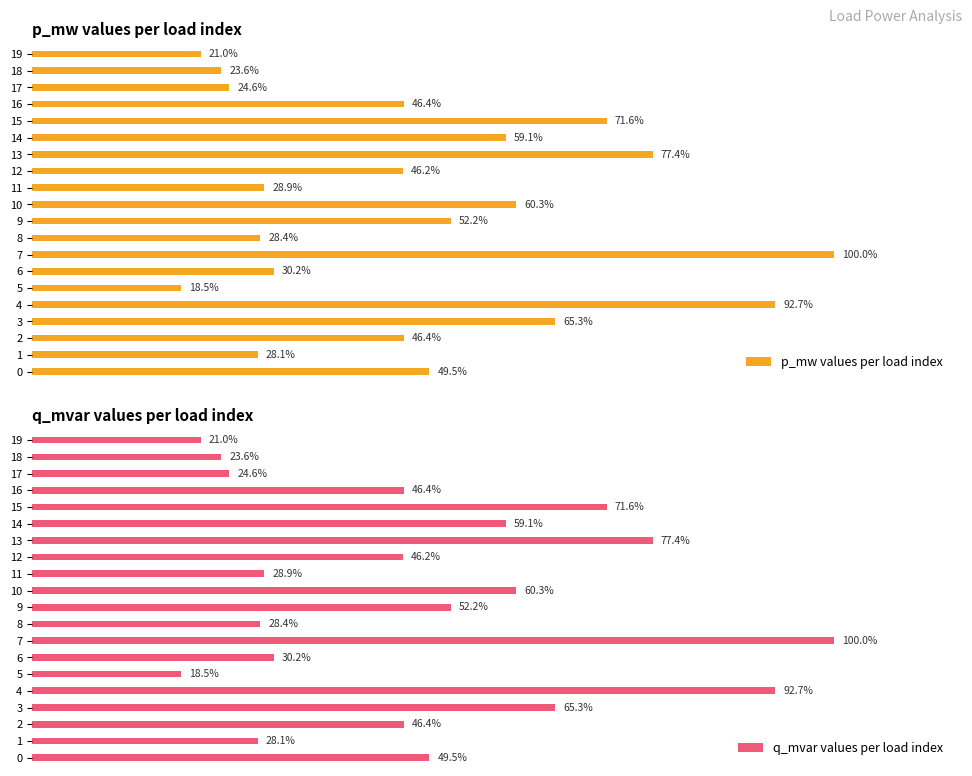

How many categories are shown in the chart?

20